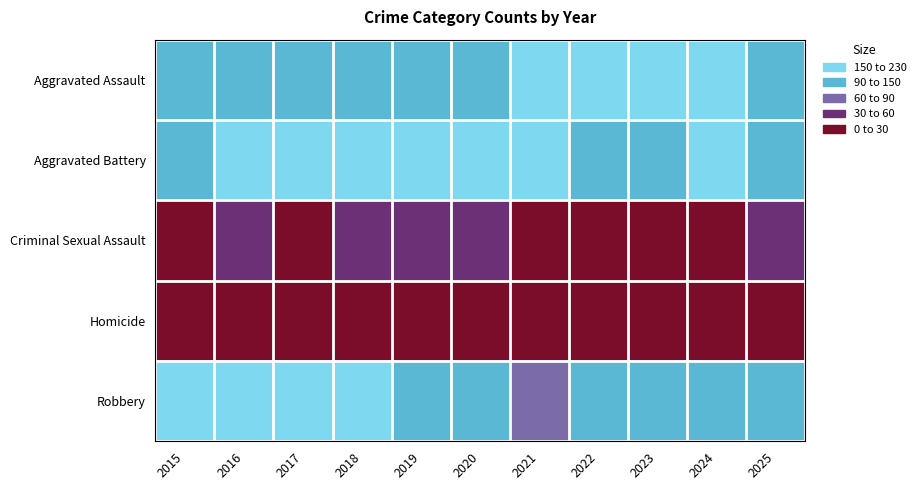

What is the spread (max minus min) of values at 2019?

148